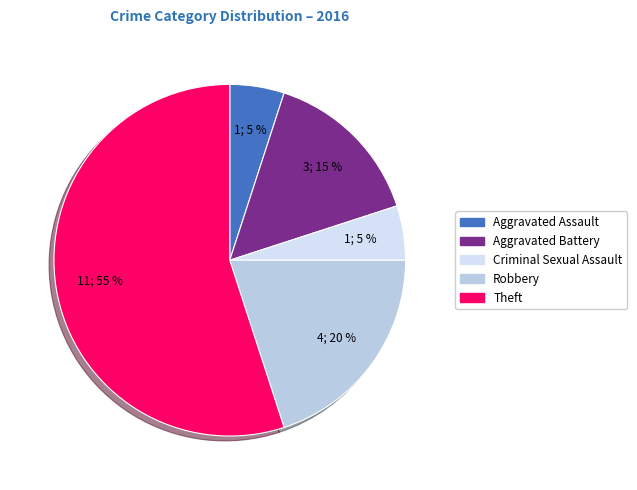

How many segments does this pie chart have?

5